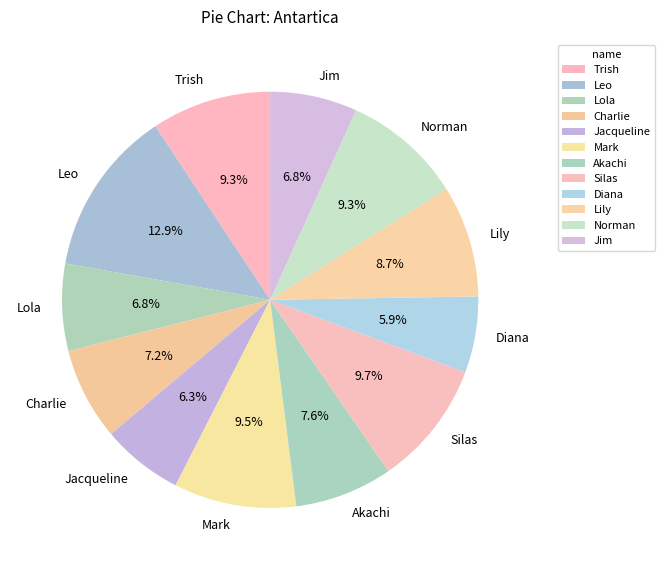

How many slices are in this pie chart?

12